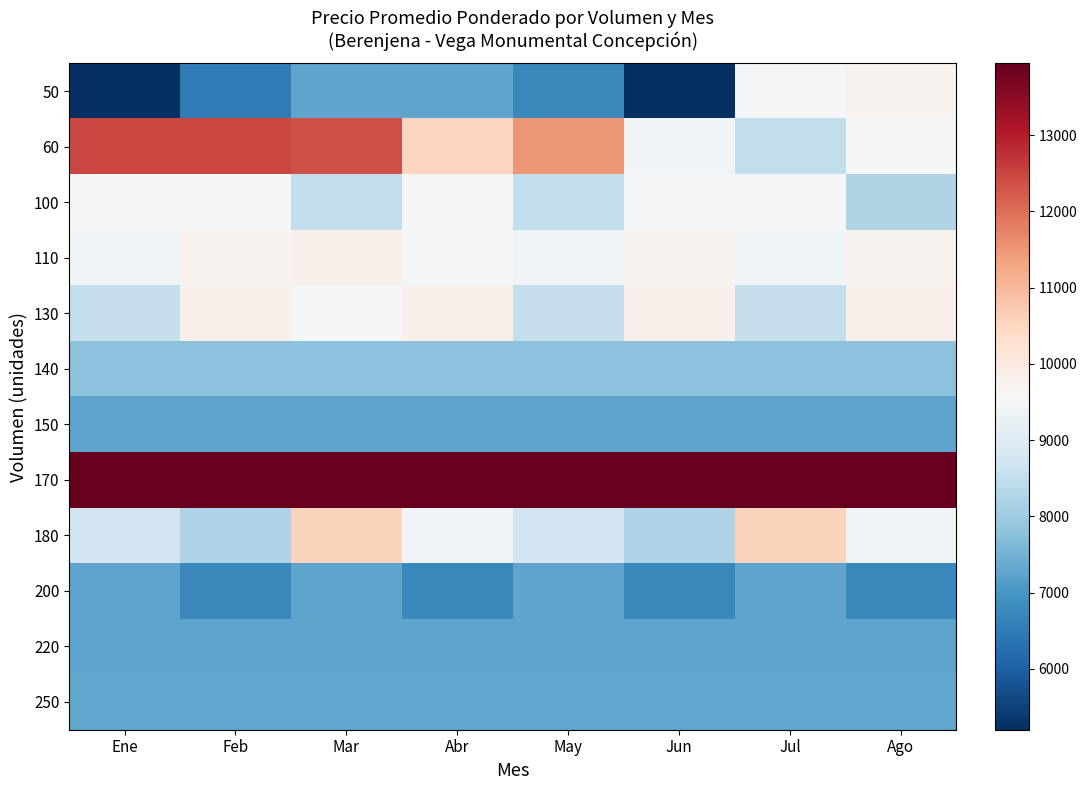

Count the number of categories in the chart.

8